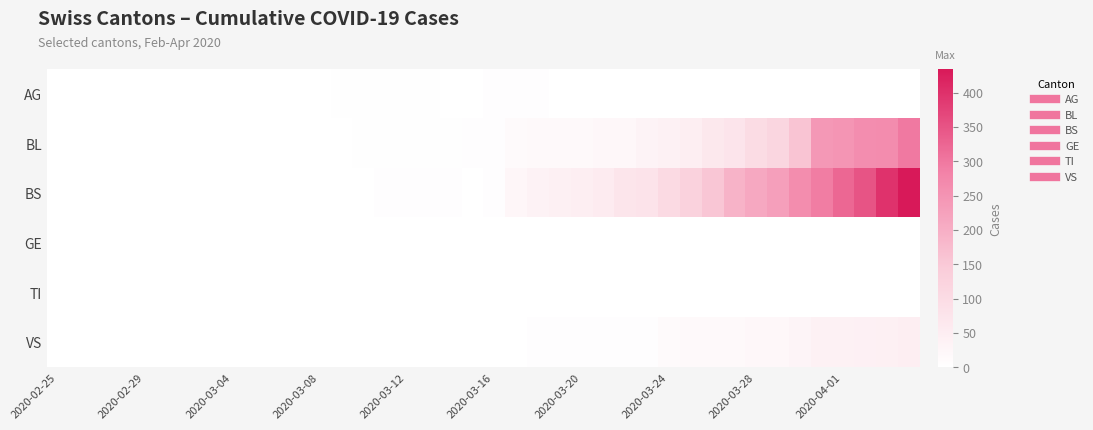

At how many categories does at least one series exceed 397?

1